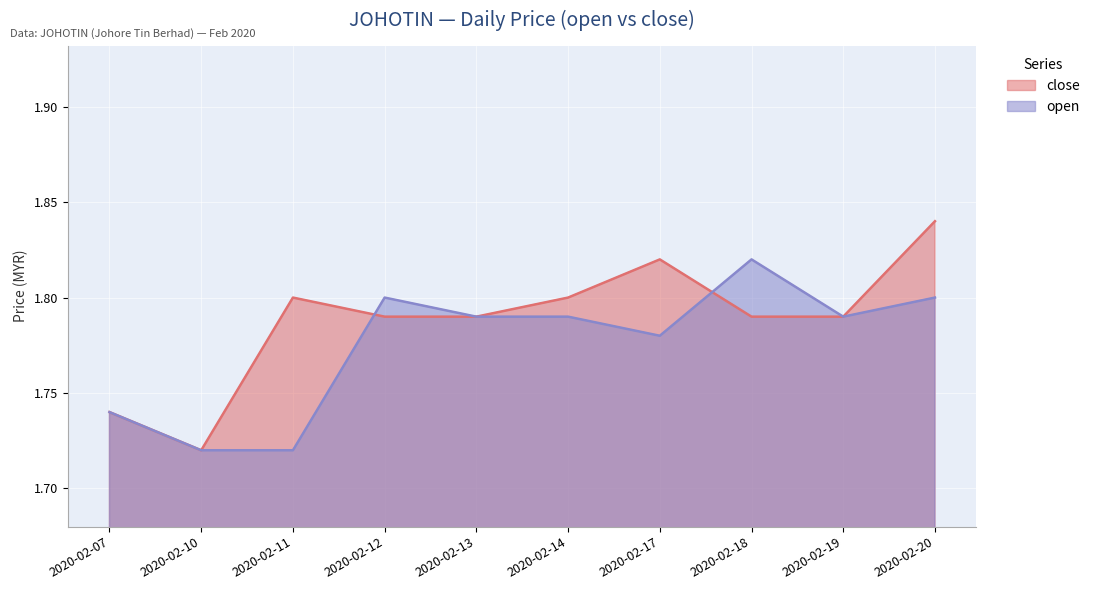

Reading left to right, what are all the values shown in this chart?

close: 1.7	1.7	1.8	1.8	1.8	1.8	1.8	1.8	1.8	1.8
open: 1.7	1.7	1.7	1.8	1.8	1.8	1.8	1.8	1.8	1.8